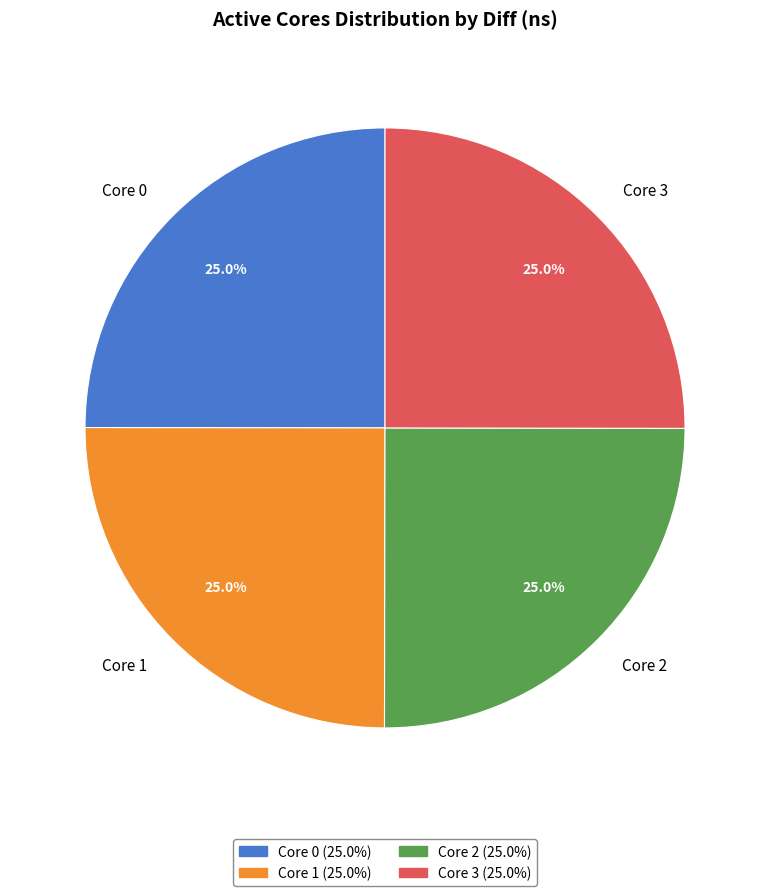

What percentage is NOT represented by Core 1?

75.0%